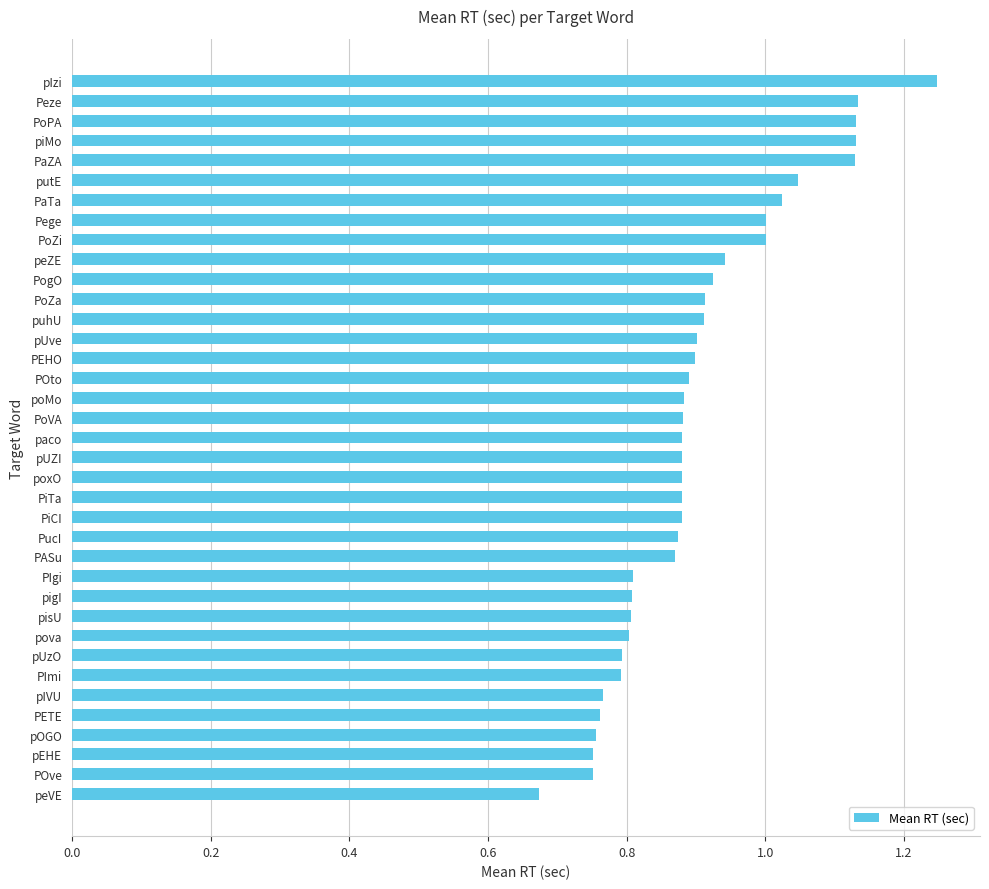

The value at pIVU is 0.8. True or false?

True